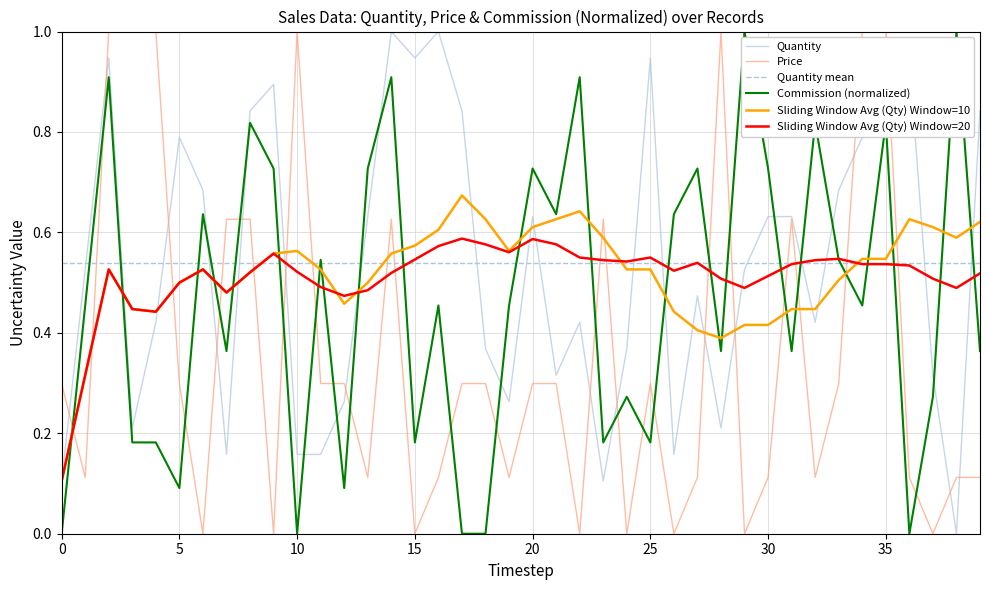

True or false: Quantity and Commission (normalized) cross at least once.

True